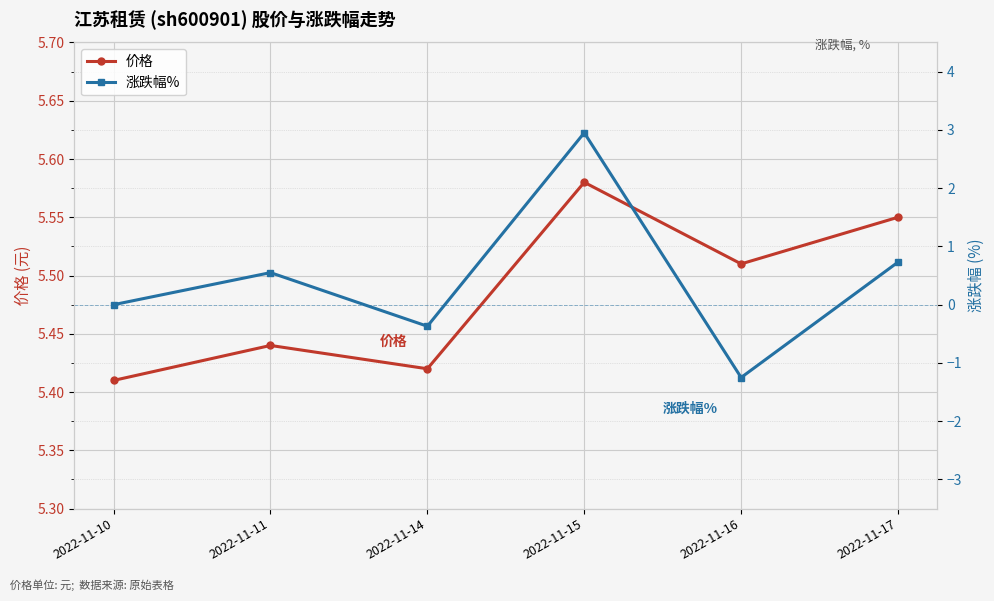

What are all the series names shown in the legend?

价格, 涨跌幅%